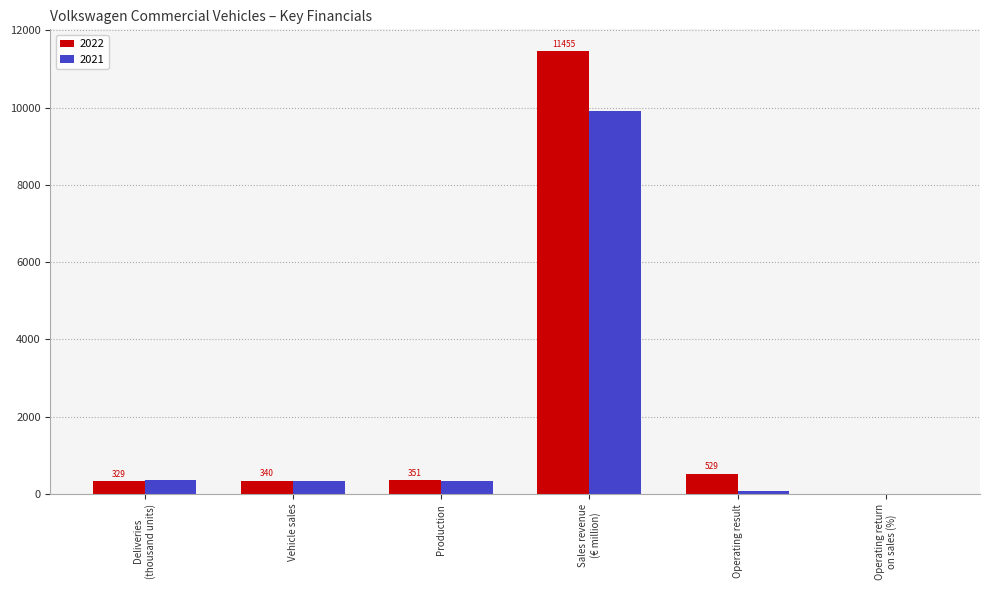

How many data points does each series have?

6